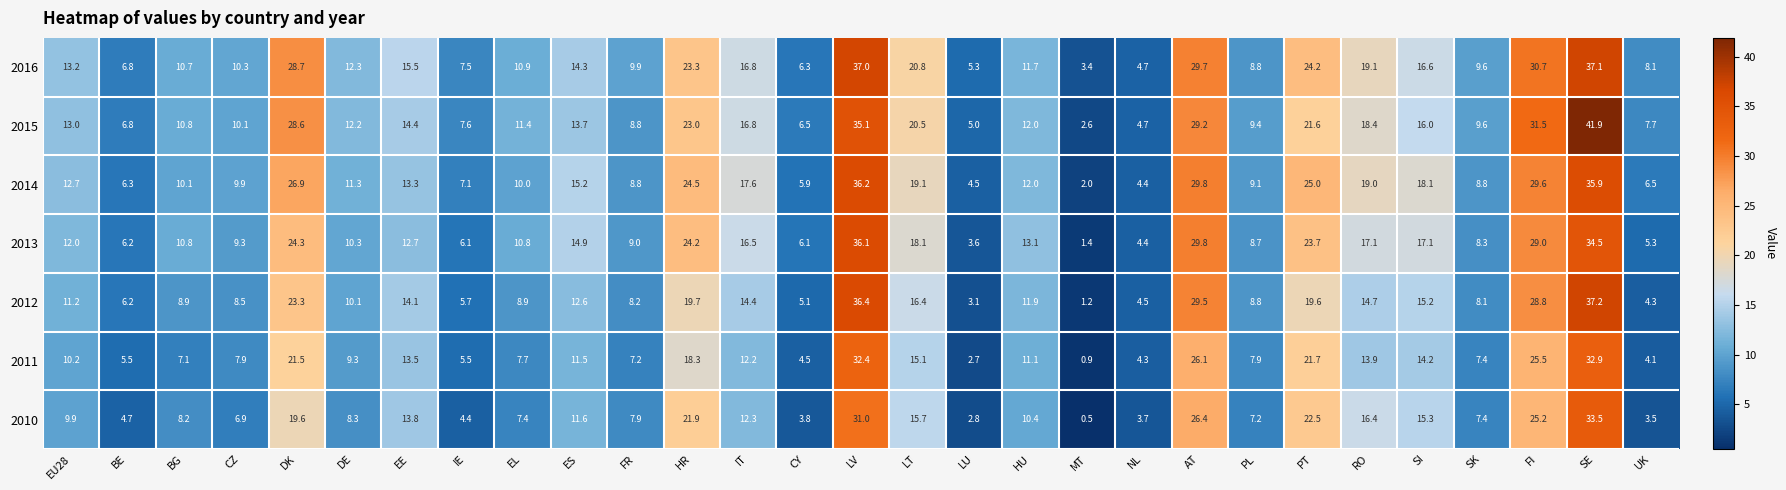

How many categories are shown in the chart?

29